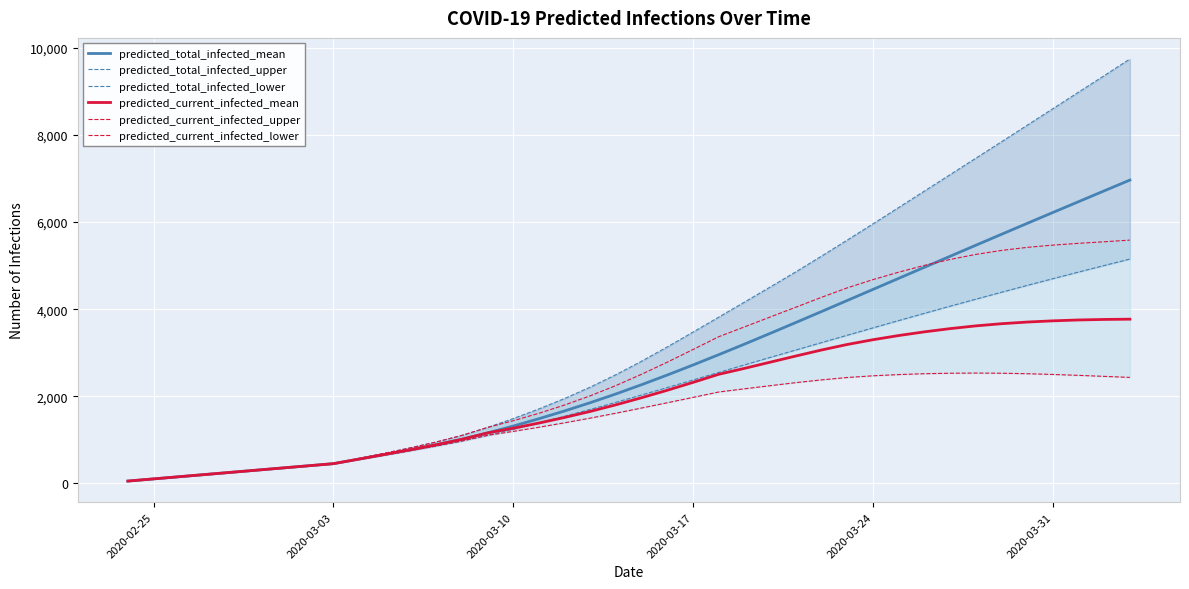

What is the maximum value for predicted_total_infected_mean?

6967